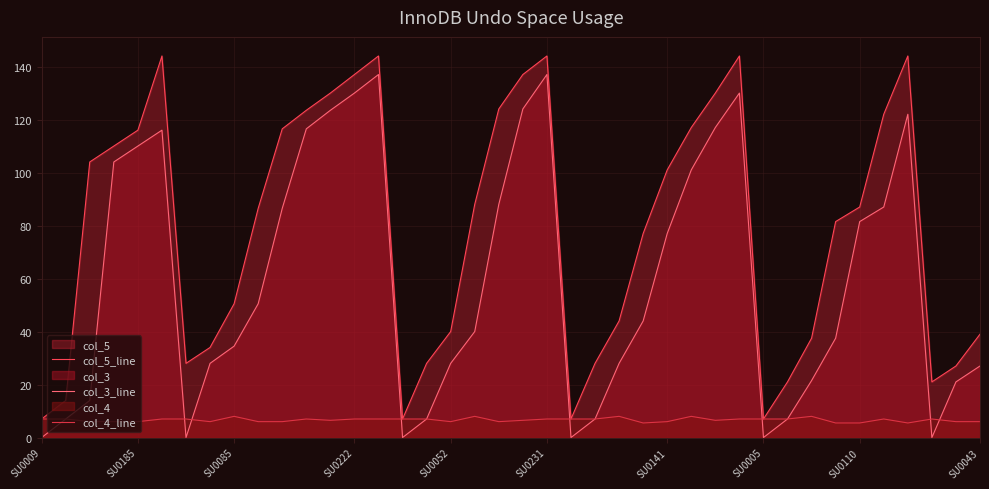

Which series has the widest spread of values?

col_5_line